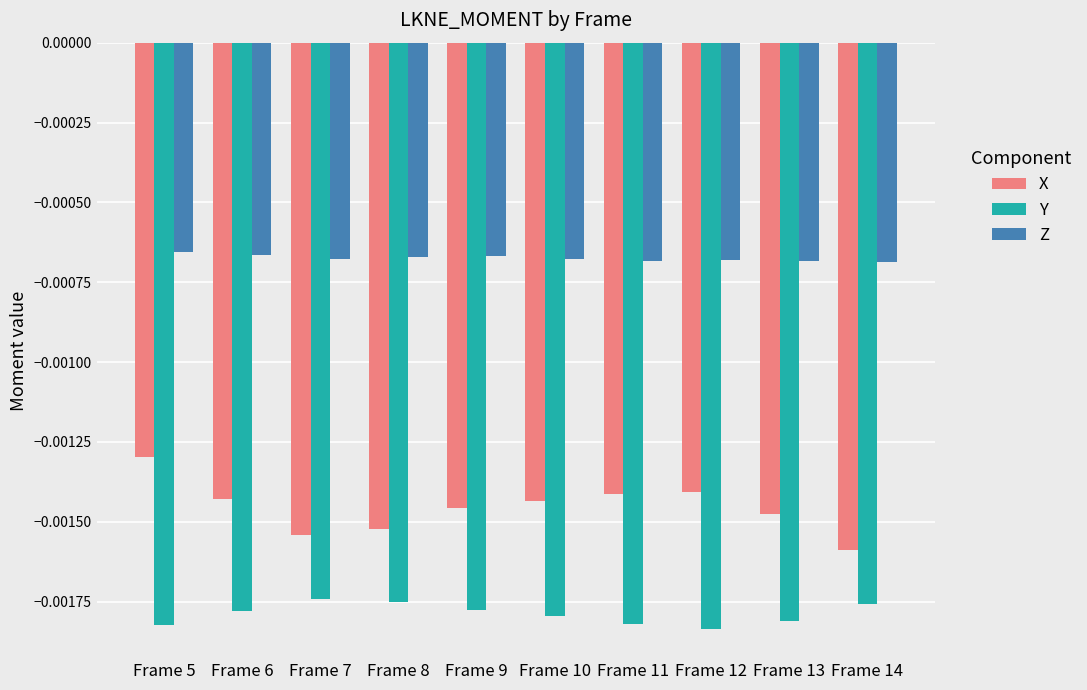

Rank the series at Frame 7 from highest to lowest value.

Z, X, Y